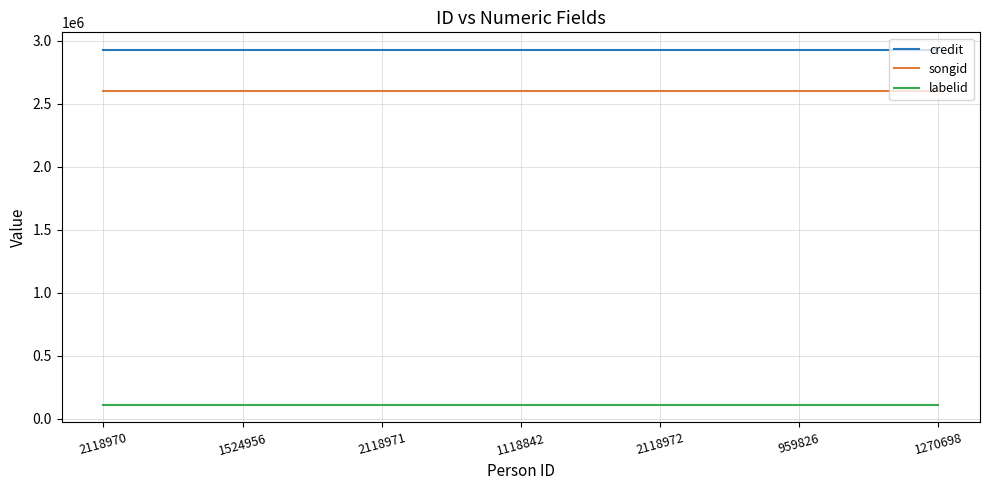

What are all the series names shown in the legend?

credit, songid, labelid